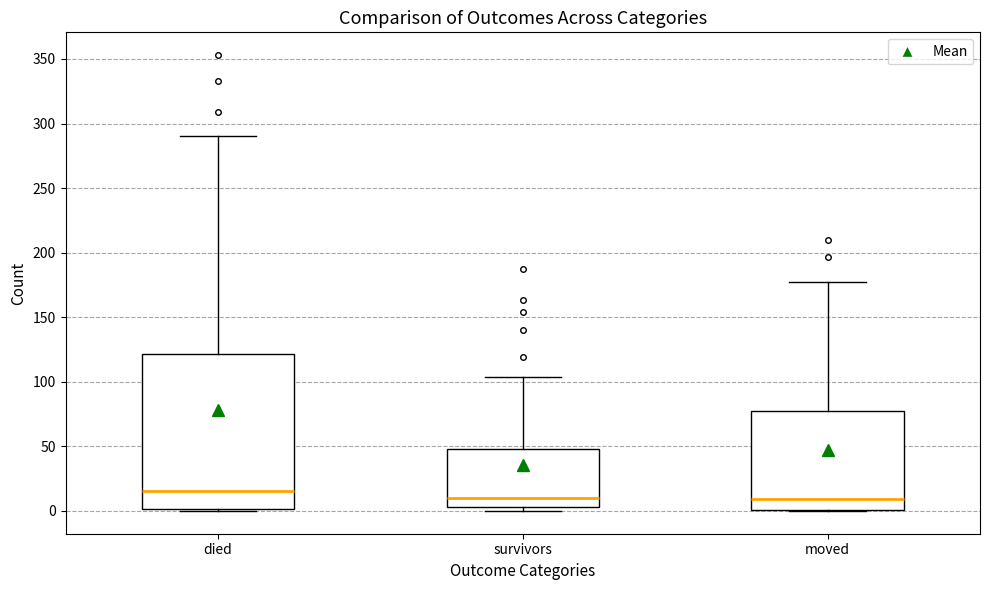

Which box is the tallest, from its lower edge to its upper edge?

died